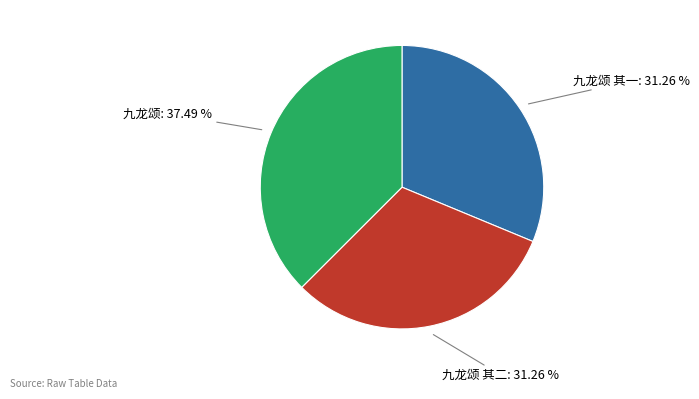

To the nearest percent, what is the combined percentage of 九龙颂 and 九龙颂 其二?

69%